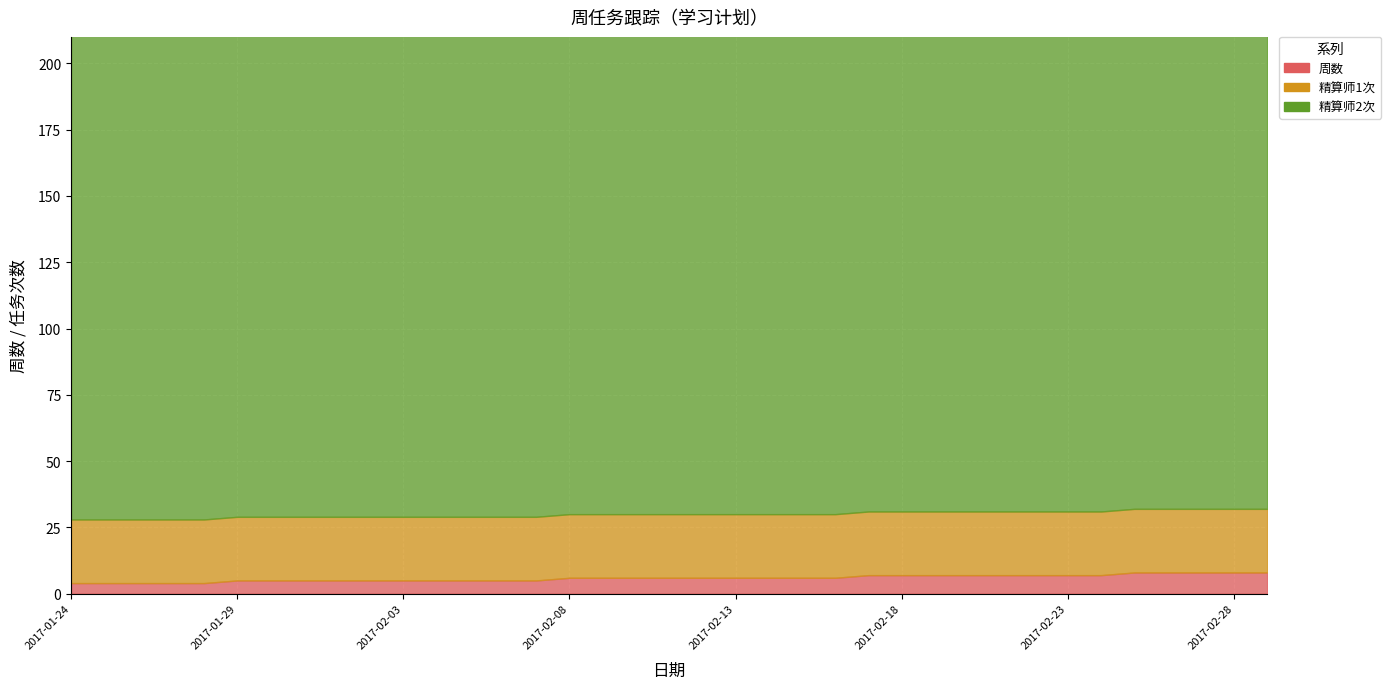

What is the label of the 30th point from the left?

2017-02-22